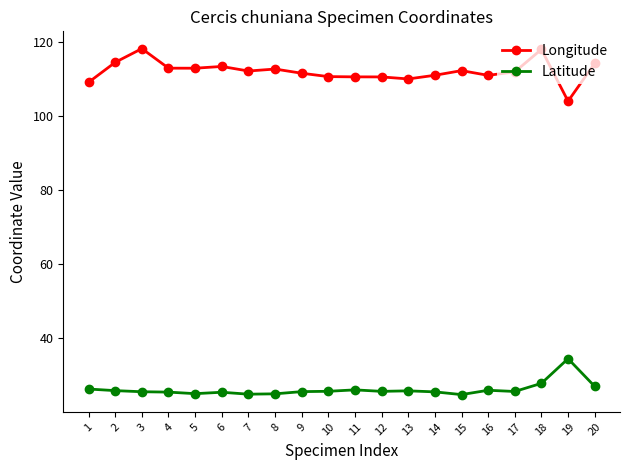

What is the minimum value shown in the chart?

24.7